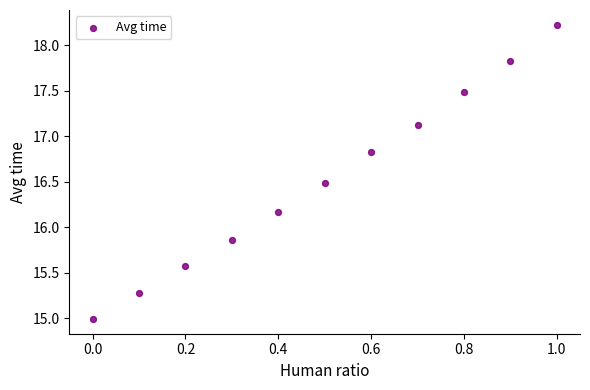

What is the average X value?

0.5